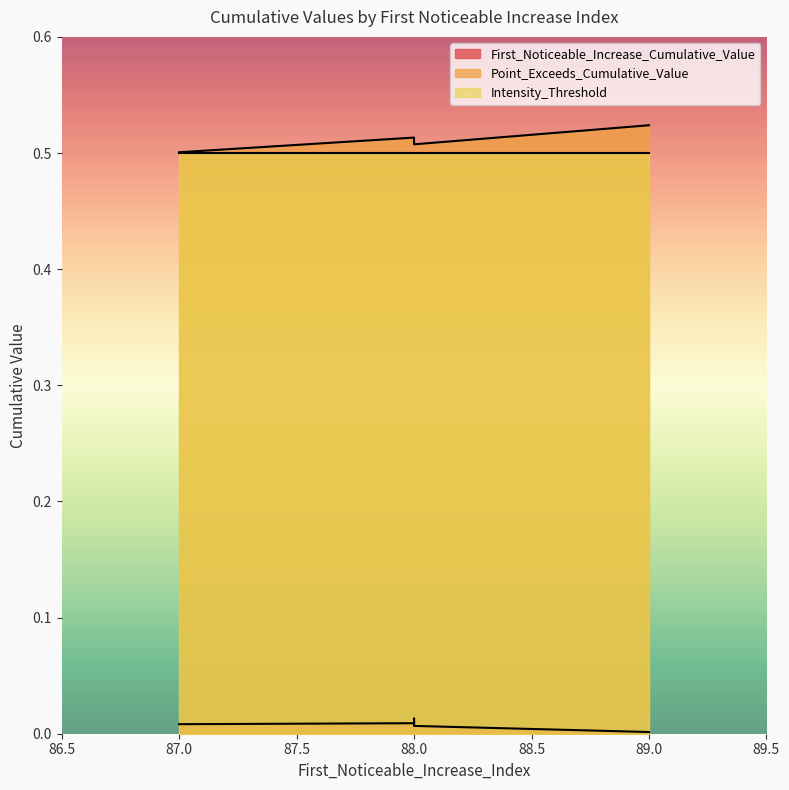

Does the chart display data point markers on the line(s)?

No